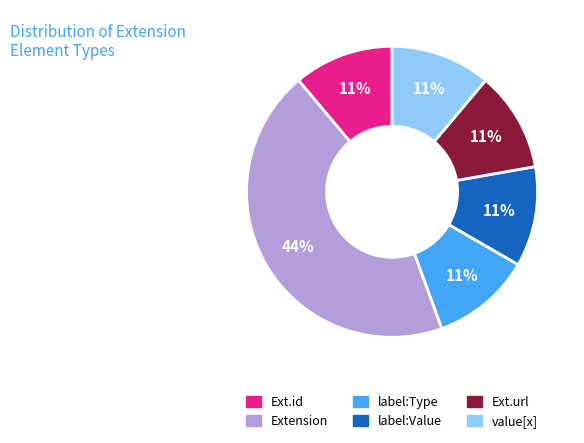

Does any single category account for the majority?

No